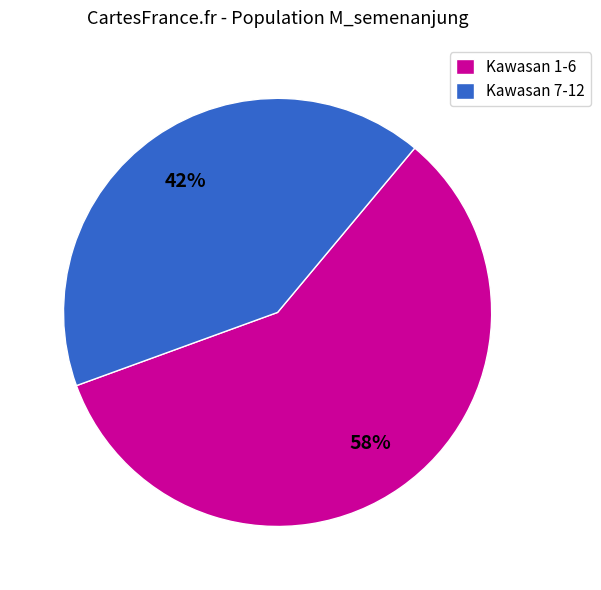

Combined, do Kawasan 7-12 and Kawasan 1-6 account for over 50%?

Yes